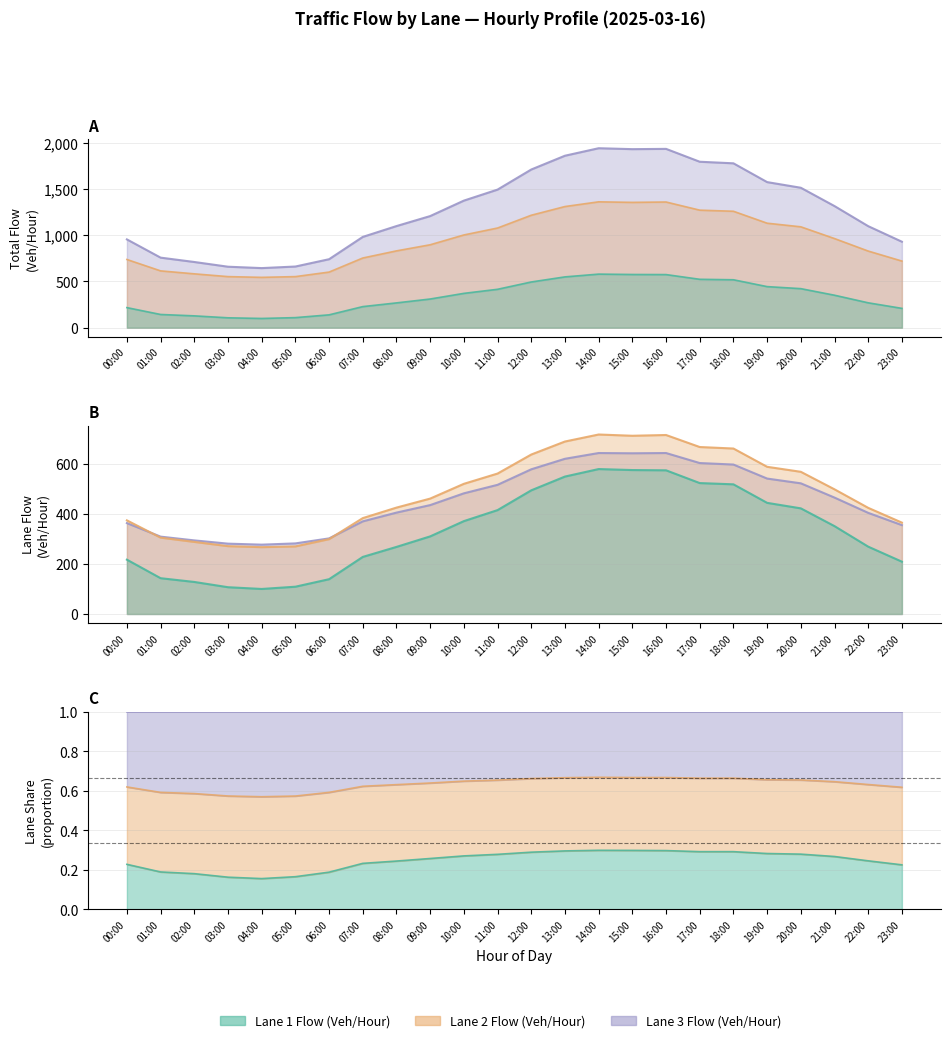

What is the maximum value shown in the chart?

1939